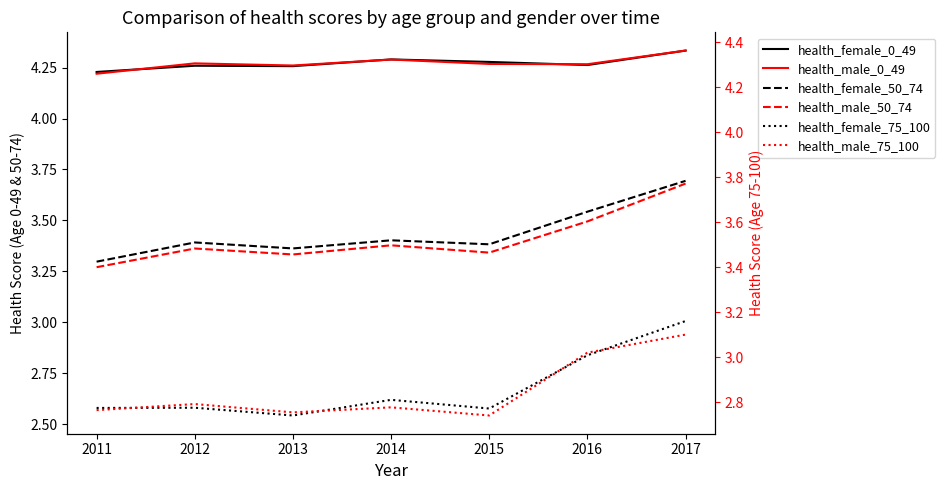

In health_male_0_49, how many points are lower than both neighbors (excluding endpoints)?

2